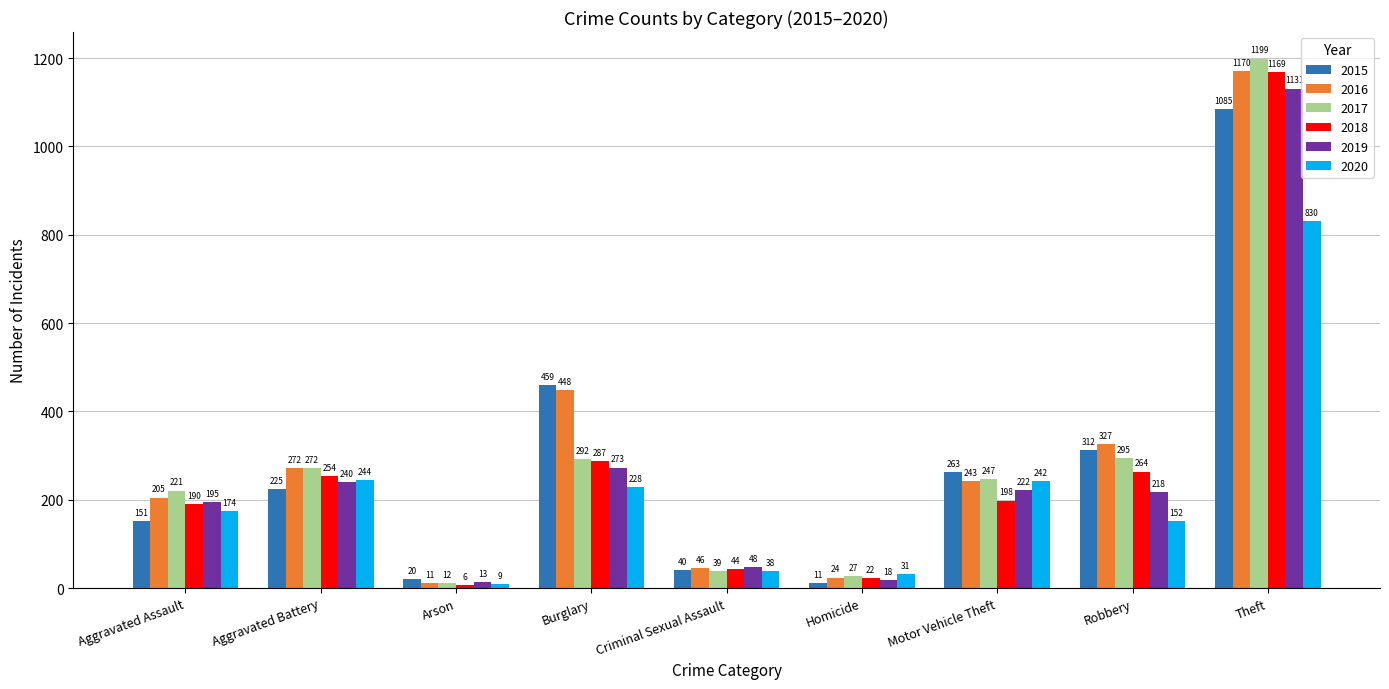

How many groups of bars are there?

9